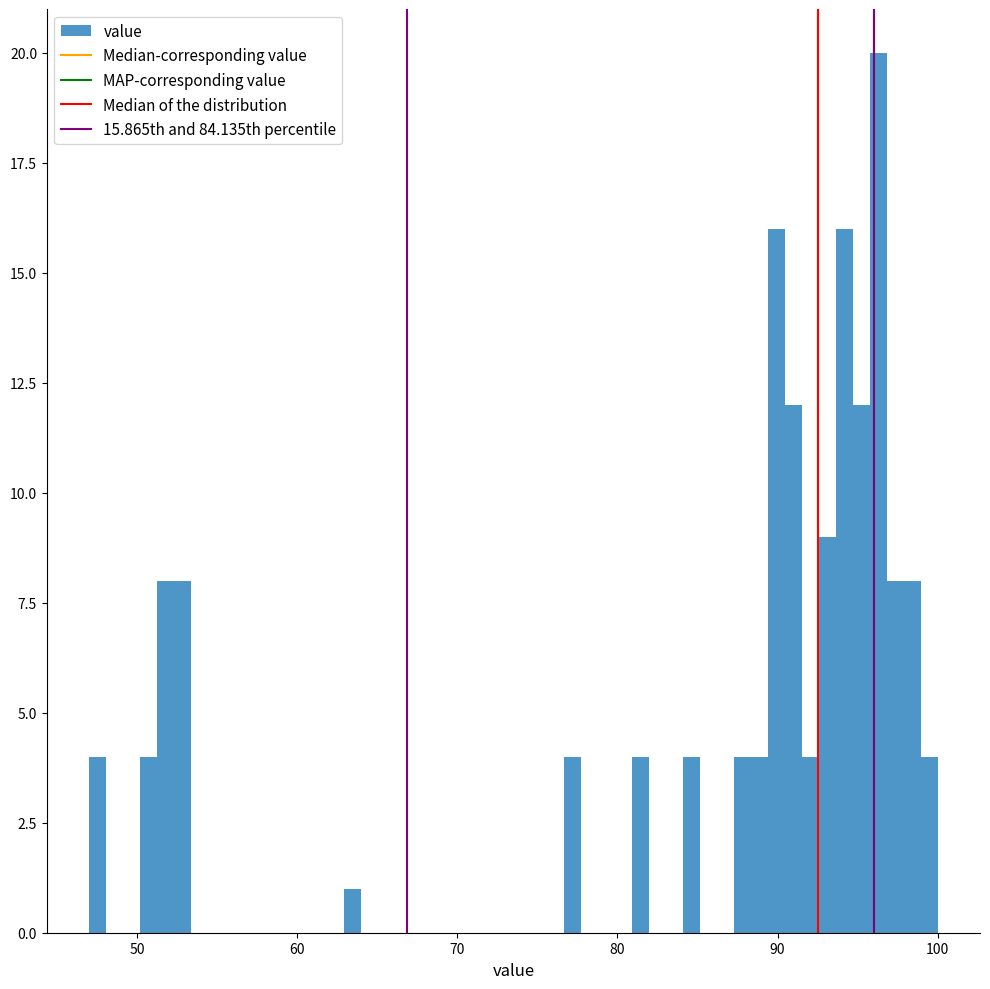

Around what value on the x-axis is the tallest bar? Give the approximate position of its centre, as read against the axis.

96